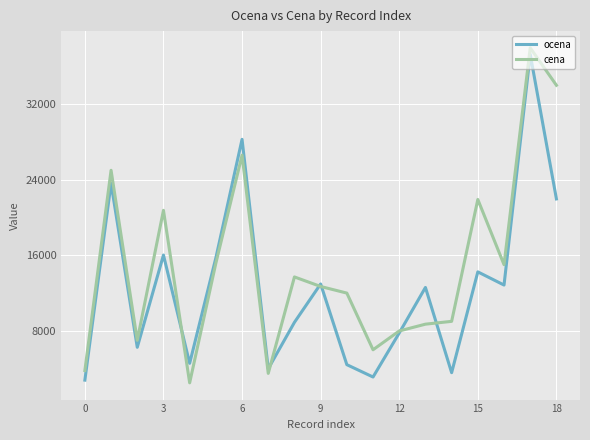

What is the difference between the maximum and minimum values in the cena series?

35460.0